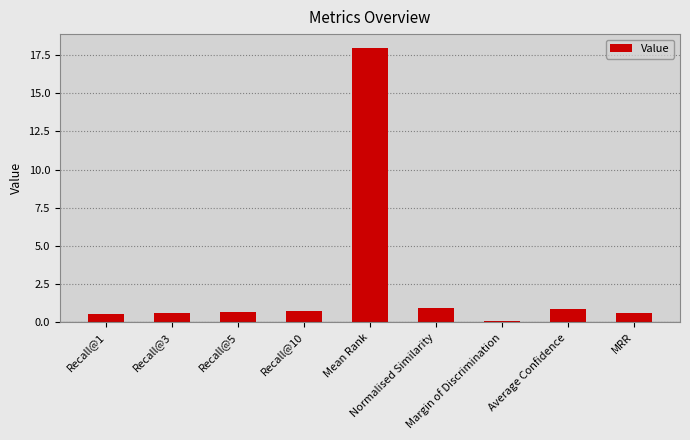

What is the value of the 5th bar from the left?

18.0